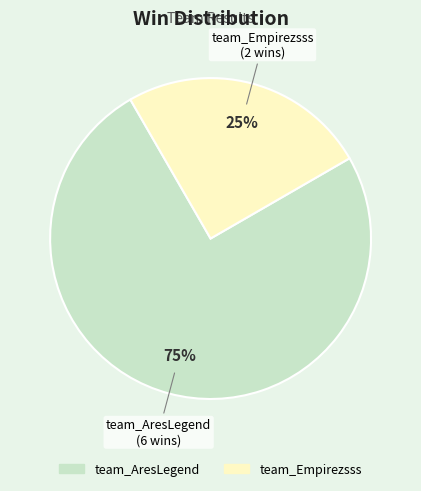

To the nearest percent, what percentage of the pie is team_Empirezsss?

25%